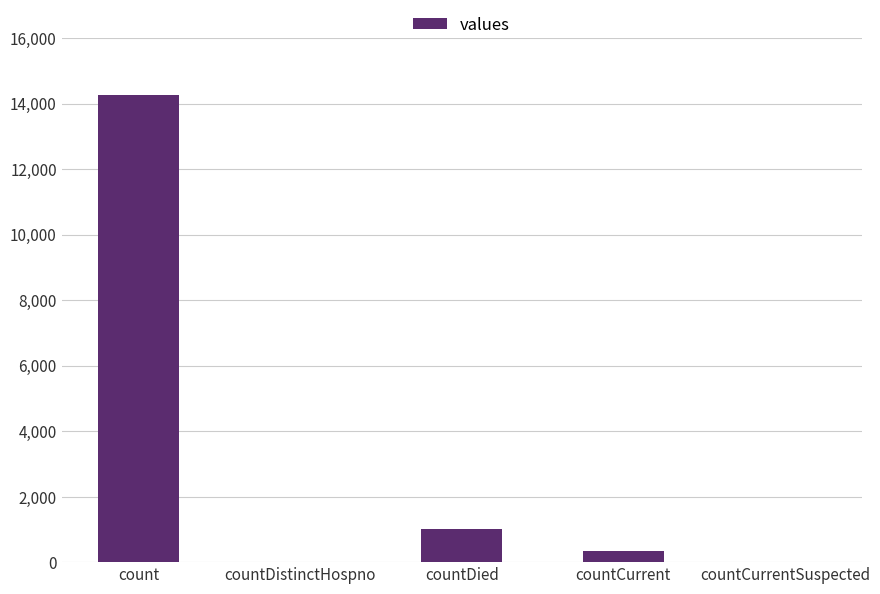

Approximately how many times larger is the value at countDied compared to count?

0.1